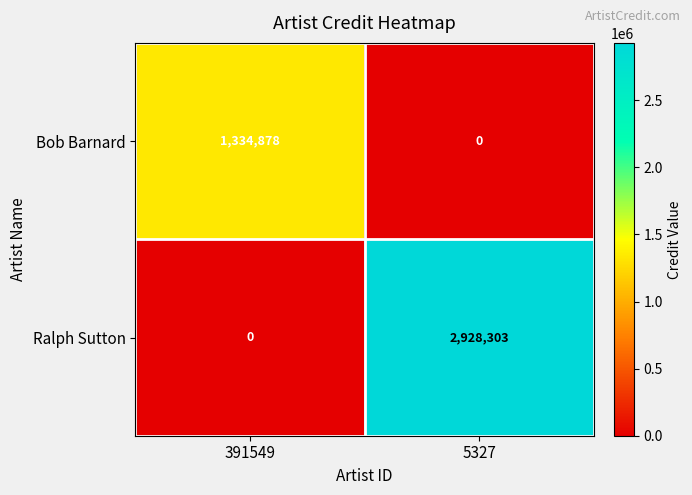

What is the difference between the Bob Barnard values at 391549 and 5327?

1334878